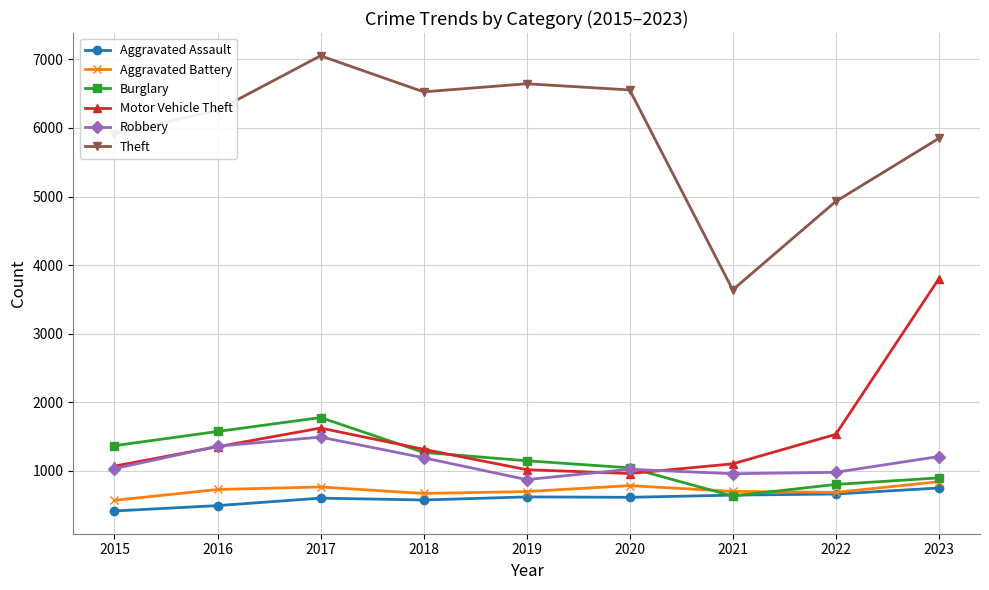

Which series has the widest spread of values?

Theft